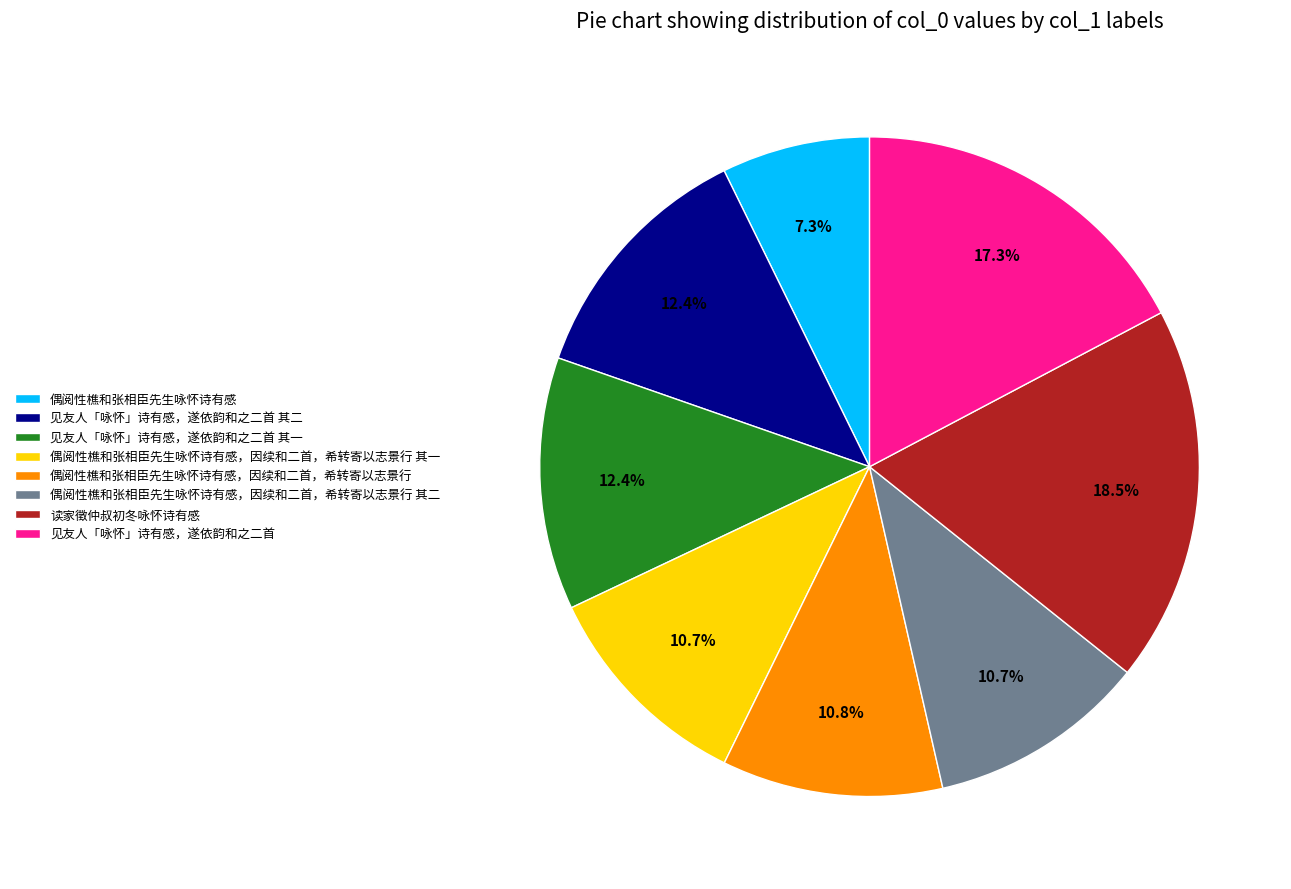

Which category has the biggest portion of the pie?

读家徵仲叔初冬咏怀诗有感